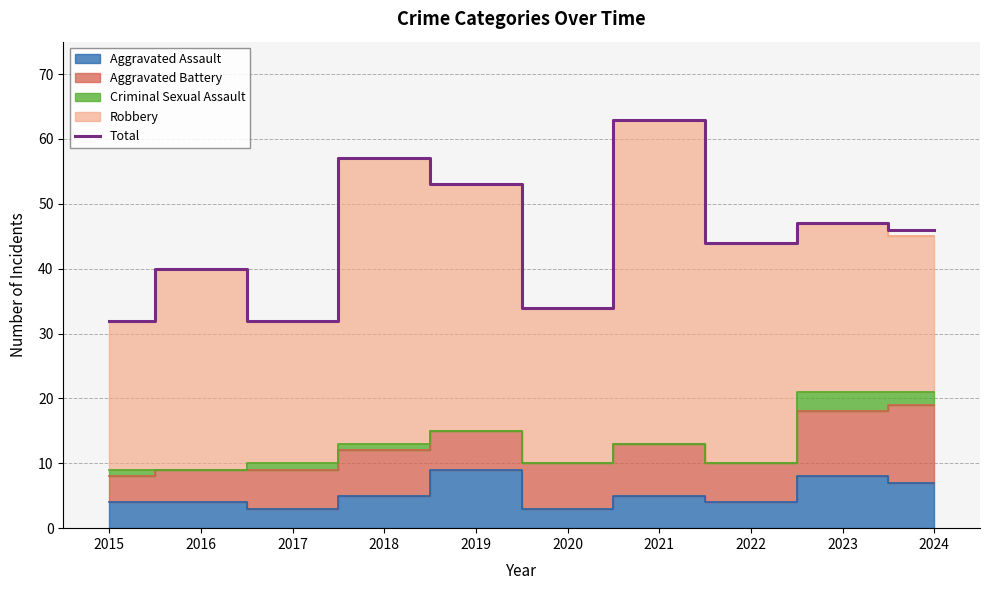

What is the ratio of the value at 2018 to the value at 2022?

1.3